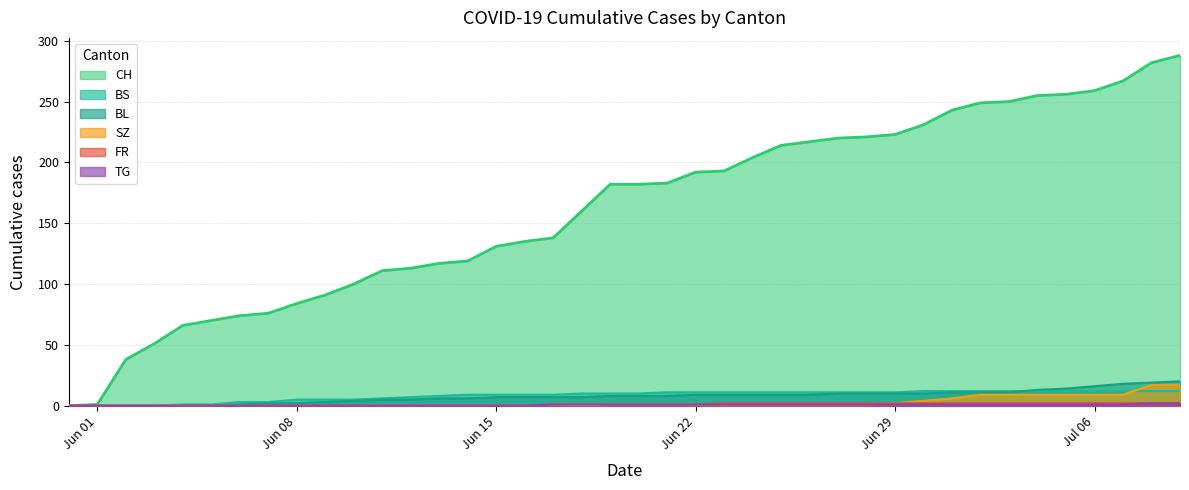

What are all the series names shown in the legend?

CH, BS, BL, SZ, FR, TG